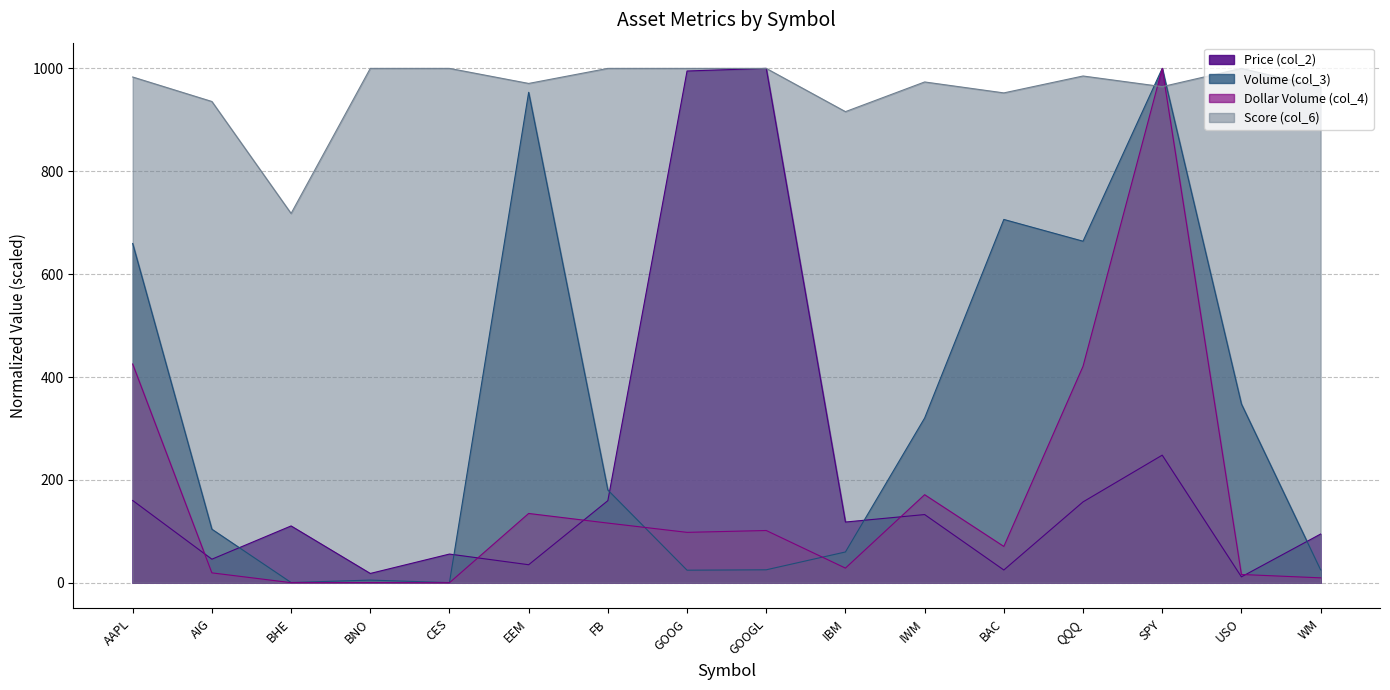

Where does the Dollar Volume (col_4) series first go above 97?

AAPL